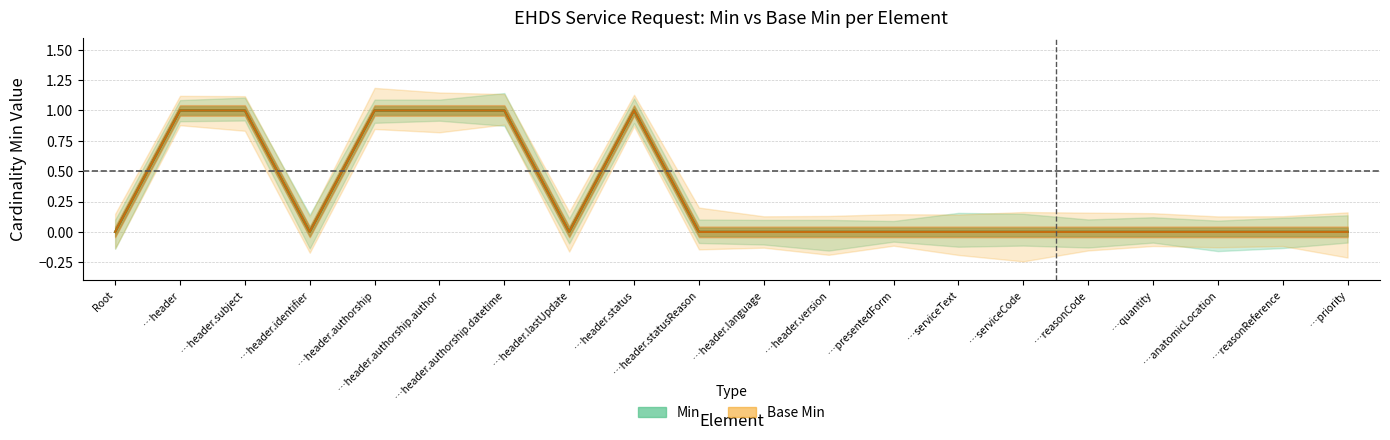

Count the number of data series in this chart.

2